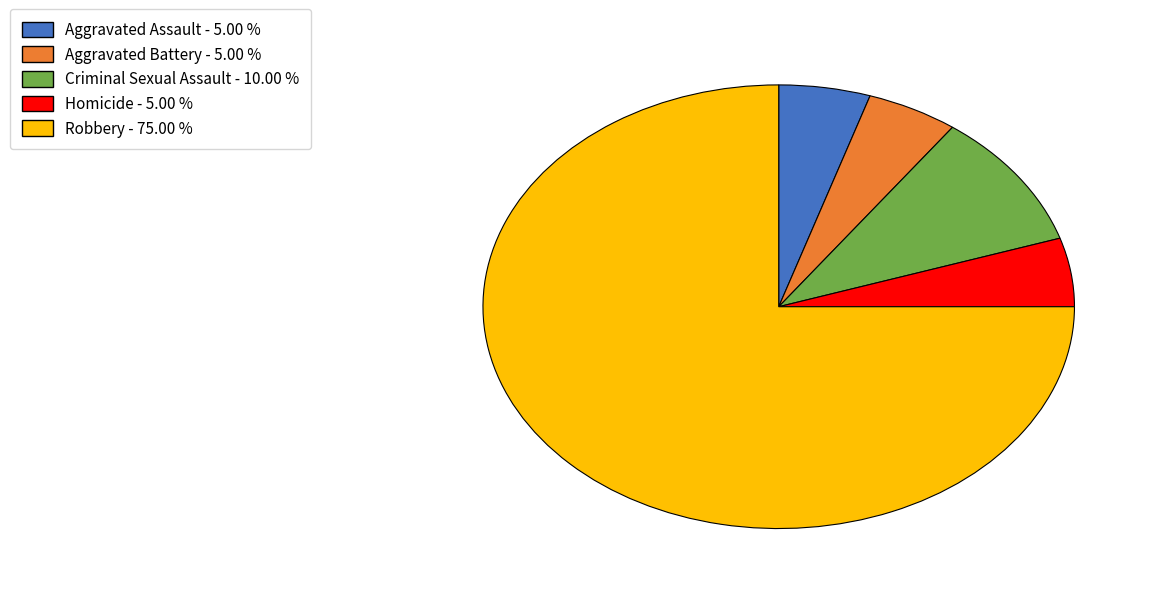

Does any single category account for the majority?

Yes